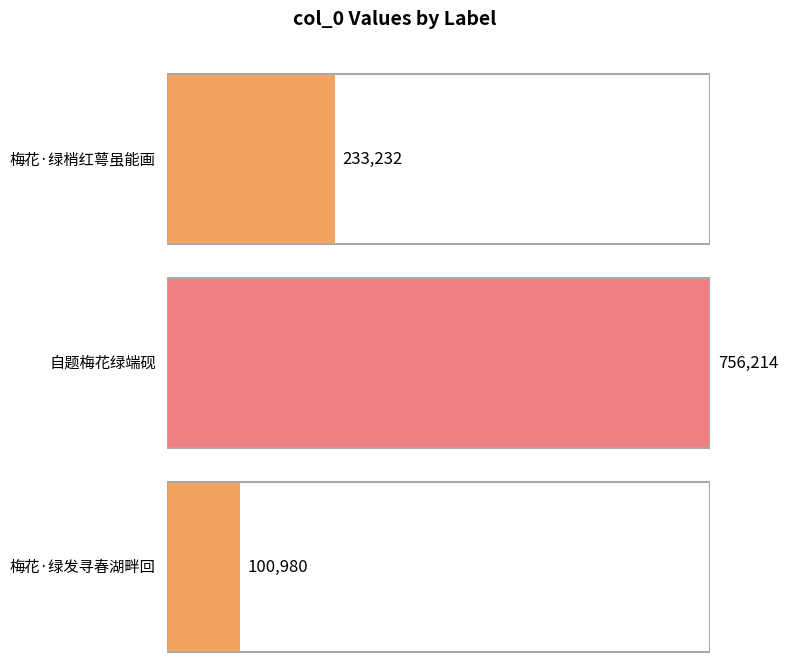

The chart shows a value of 78312 at 梅花·绿梢红萼虽能画. True or false?

False